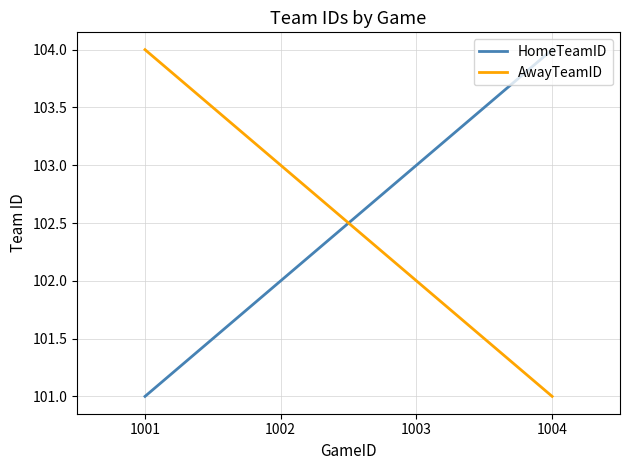

Reading left to right, transcribe all the data shown in this chart.

HomeTeamID: 1001=101	1002=102	1003=103	1004=104
AwayTeamID: 1001=104	1002=103	1003=102	1004=101